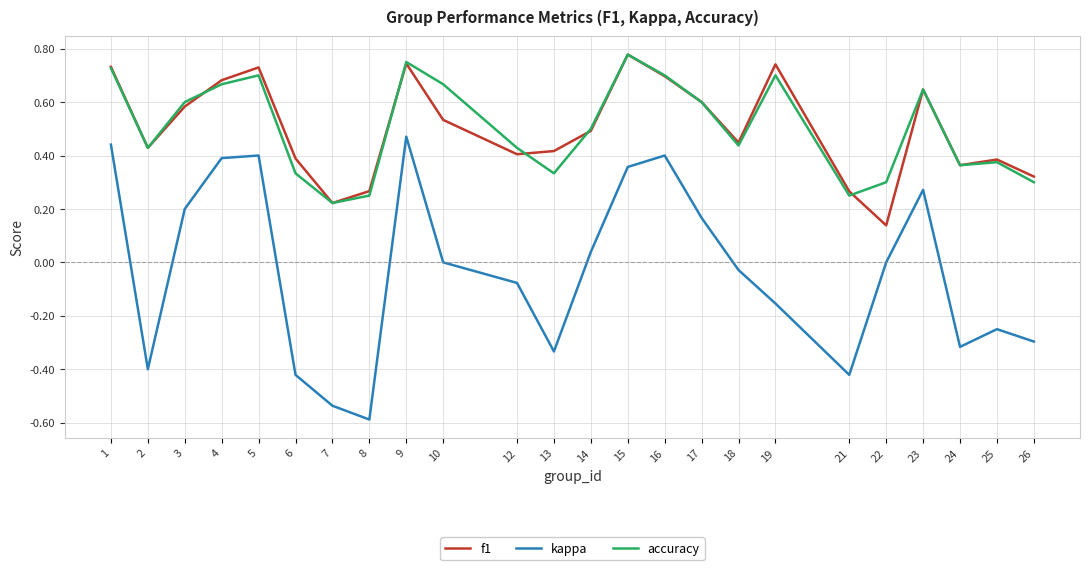

At which label is f1 closest to 0?

22